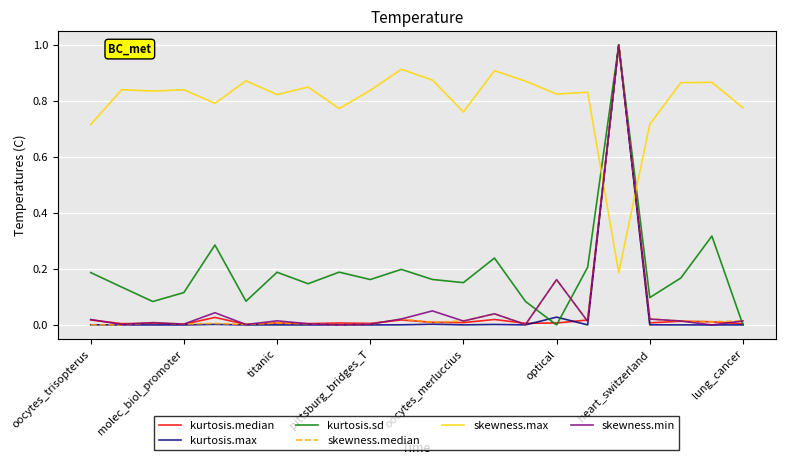

What is the greatest value displayed?

1.0